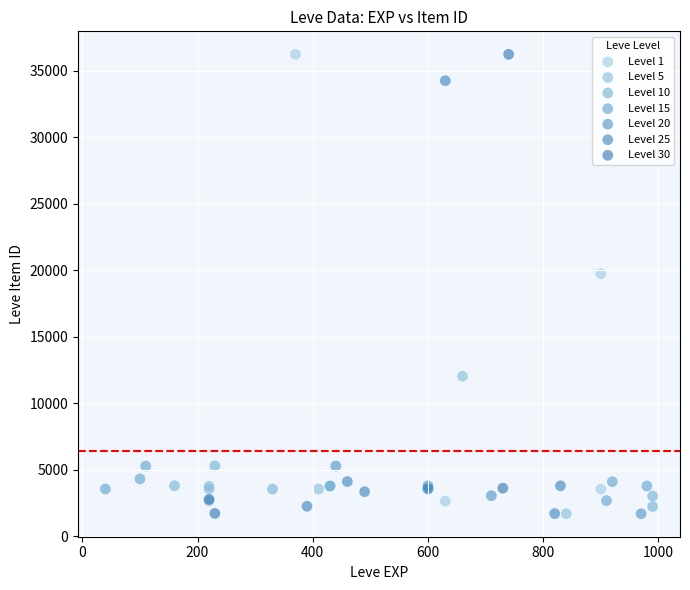

What are all the series names shown in the legend?

Level 1, Level 5, Level 10, Level 15, Level 20, Level 25, Level 30